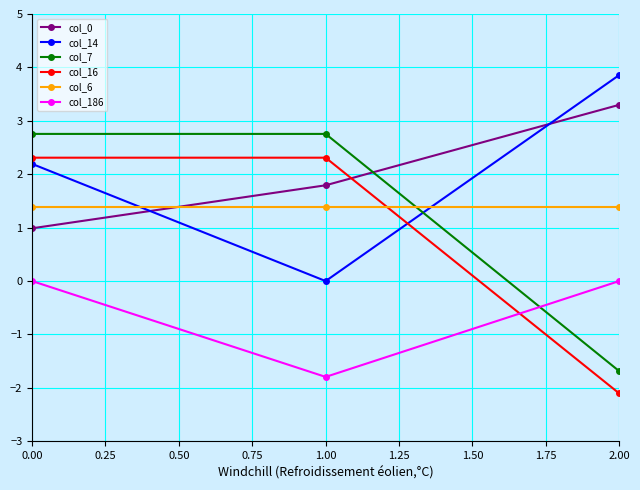

True or false: col_6 has a value of 1.4 at 1.00.

True